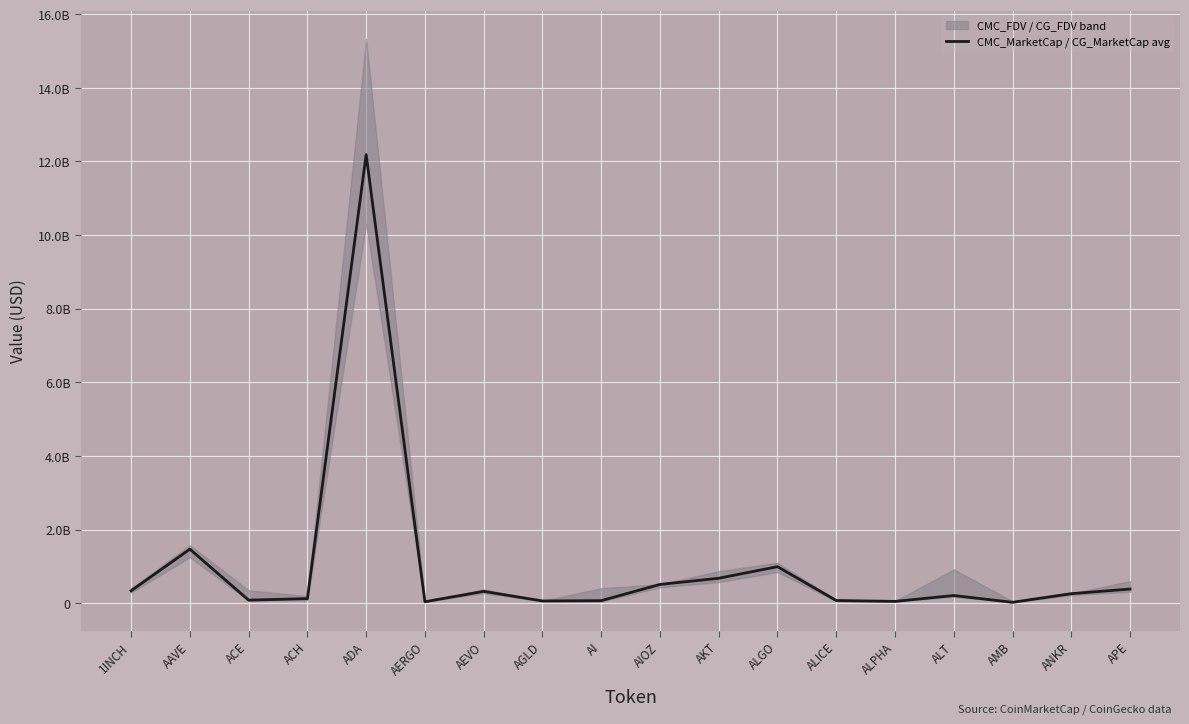

How many lines are shown in the chart?

1